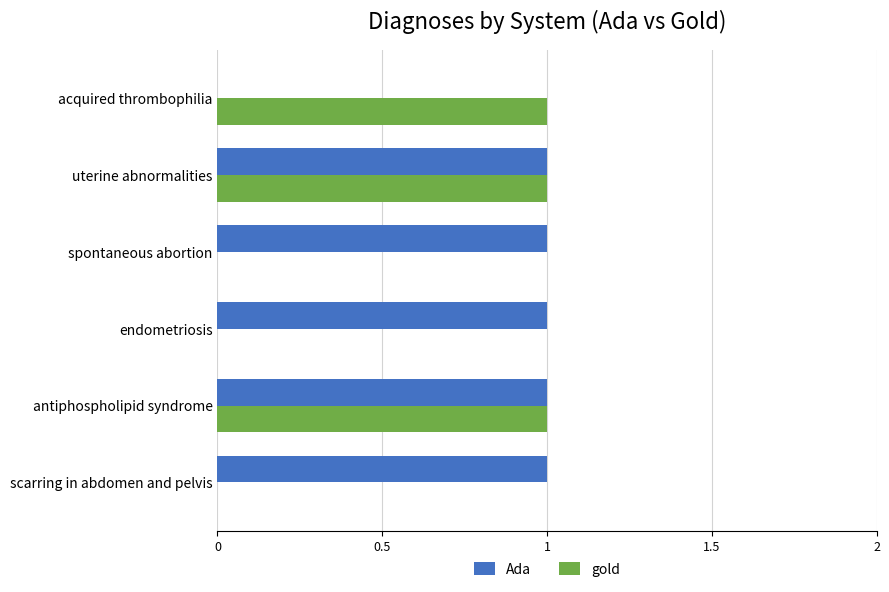

Where is Ada nearest to the value 0?

acquired thrombophilia